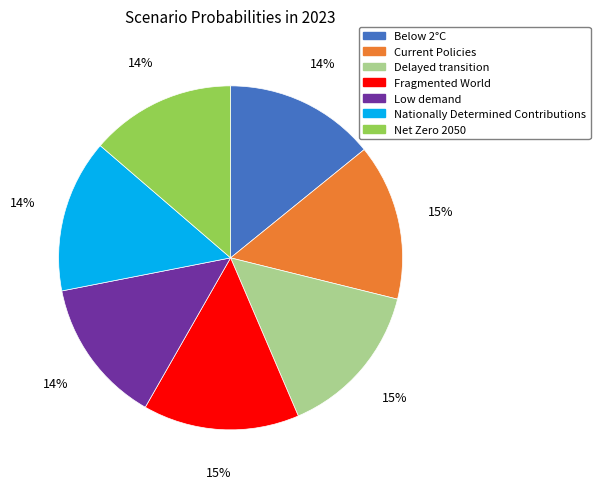

Is the sum of Current Policies and Fragmented World greater than half?

No